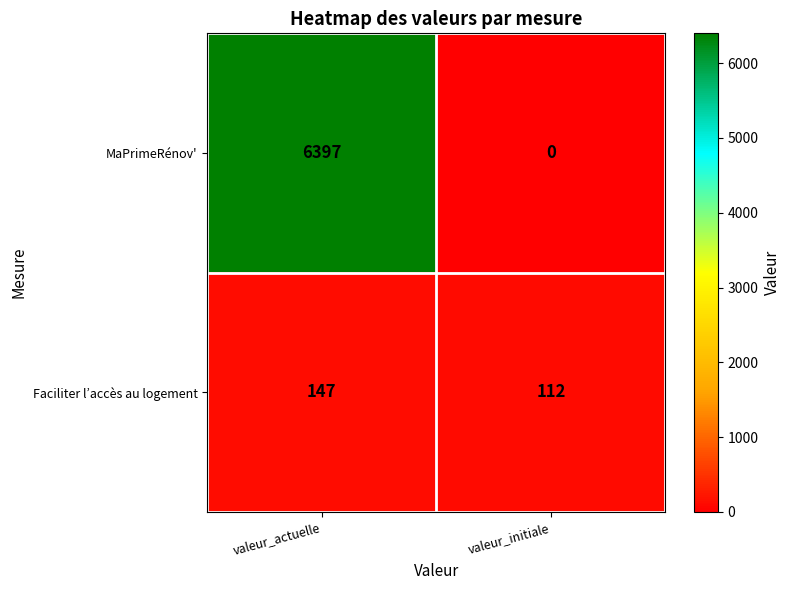

Which series has the largest total across all categories?

MaPrimeRénov'